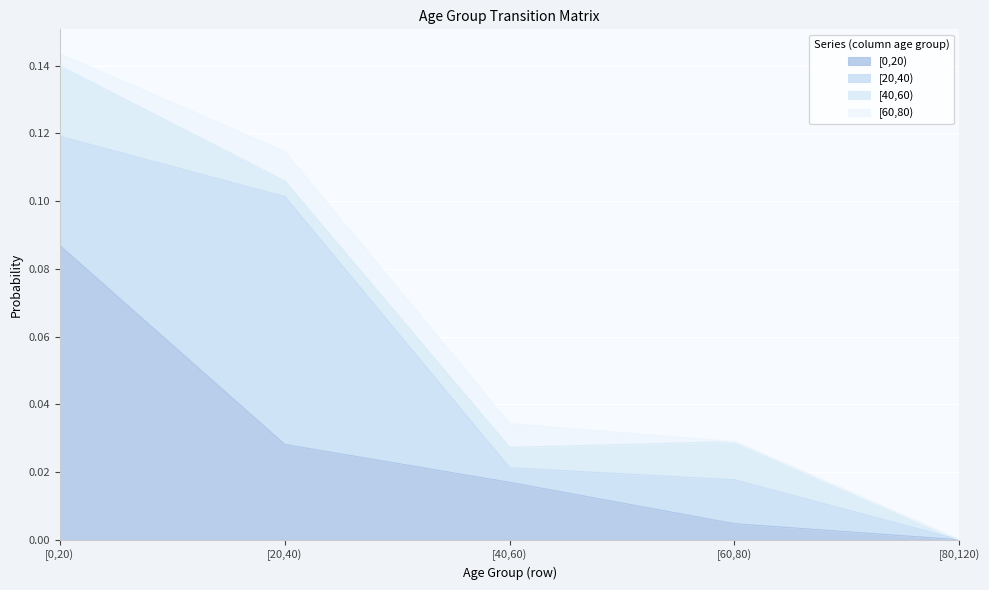

What are all the series names shown in the legend?

[0,20), [20,40), [40,60), [60,80)